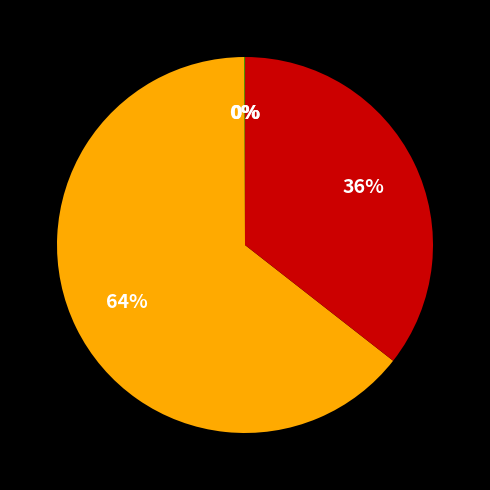

Which slice is the smallest?

Training Time